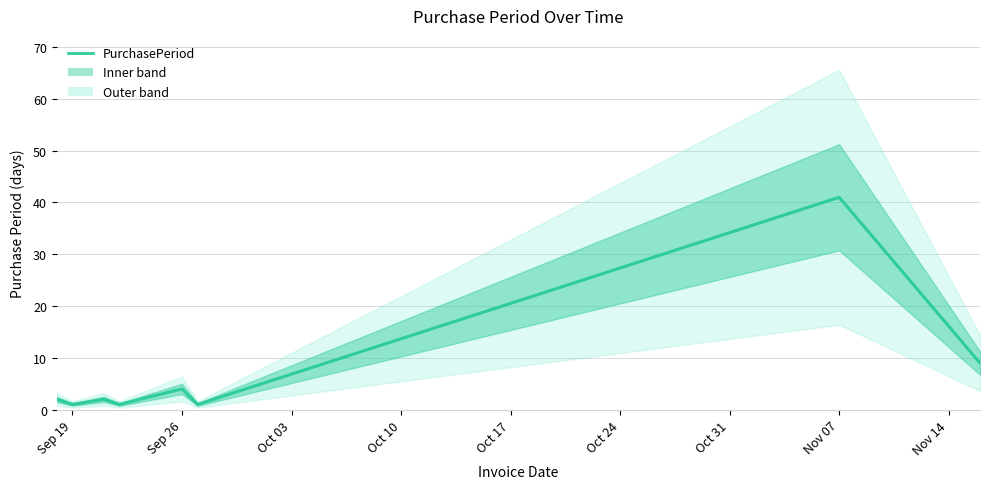

How many interior local peaks (higher than both neighbors) does the data have?

3